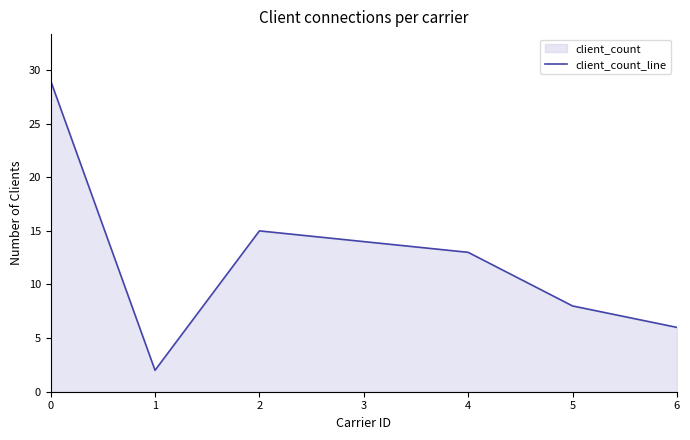

How many interior local peaks (higher than both neighbors) does the data have?

1